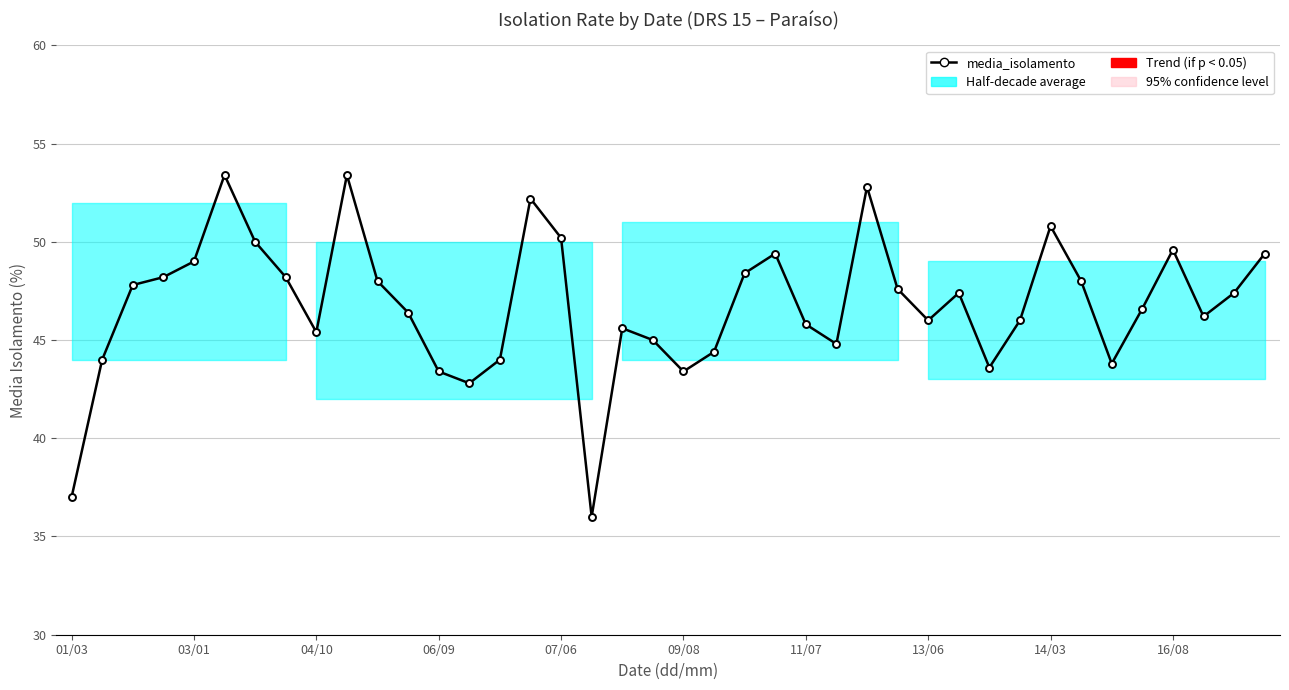

What is the sum of the values at 11/07 and 25?

94.8